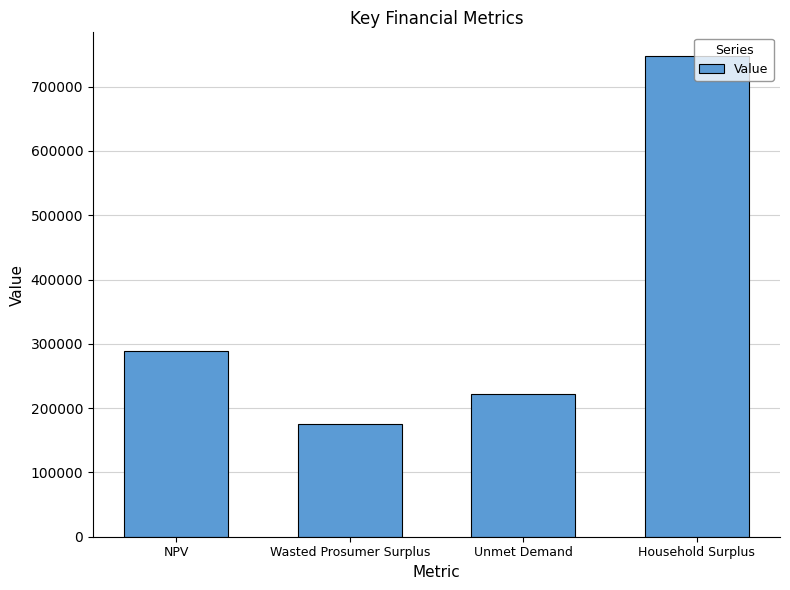

Are the bars grouped side by side (vs. stacked)?

No